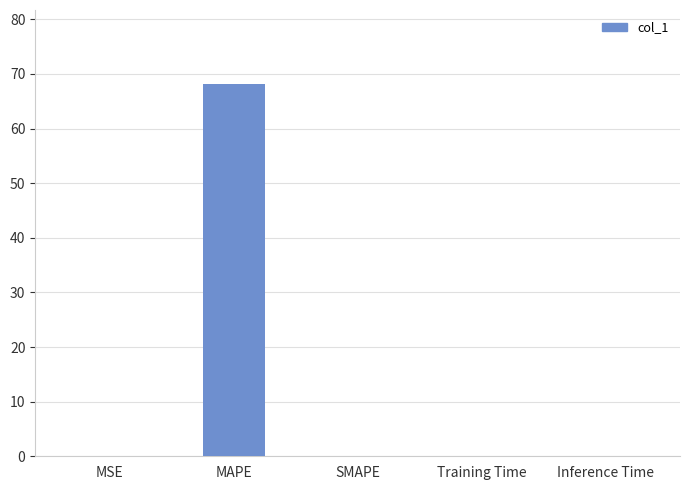

What is the sum of all values?

68.1